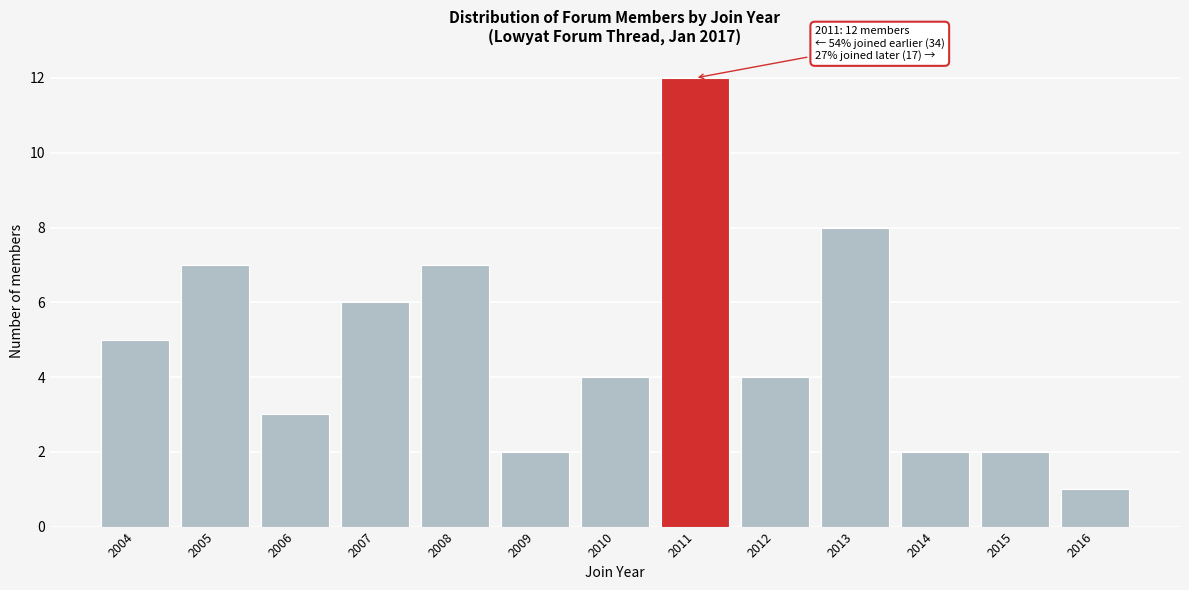

Reading right to left, extract all data points from this chart.

1	2	2	8	4	12	4	2	7	6	3	7	5